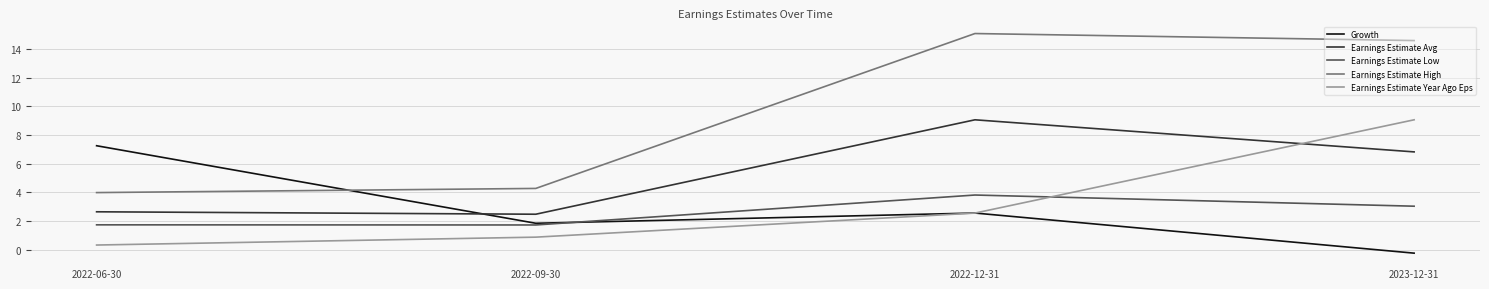

What is the total value across all series at 2023-12-31?

33.3